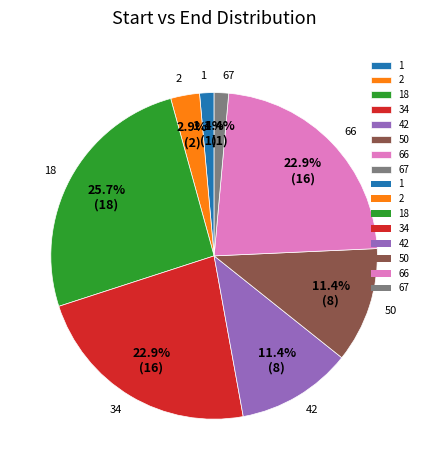

Does 50 account for over 50% of the chart?

No